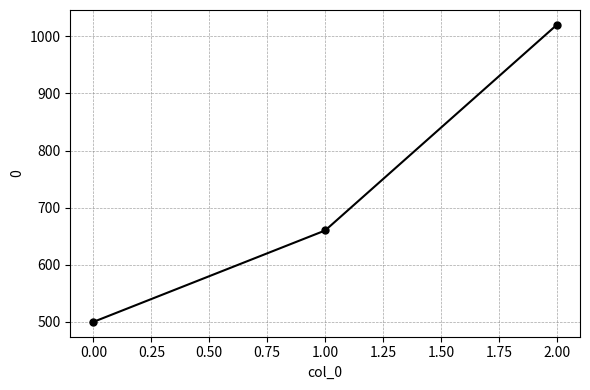

What is the maximum value shown in the chart?

1020